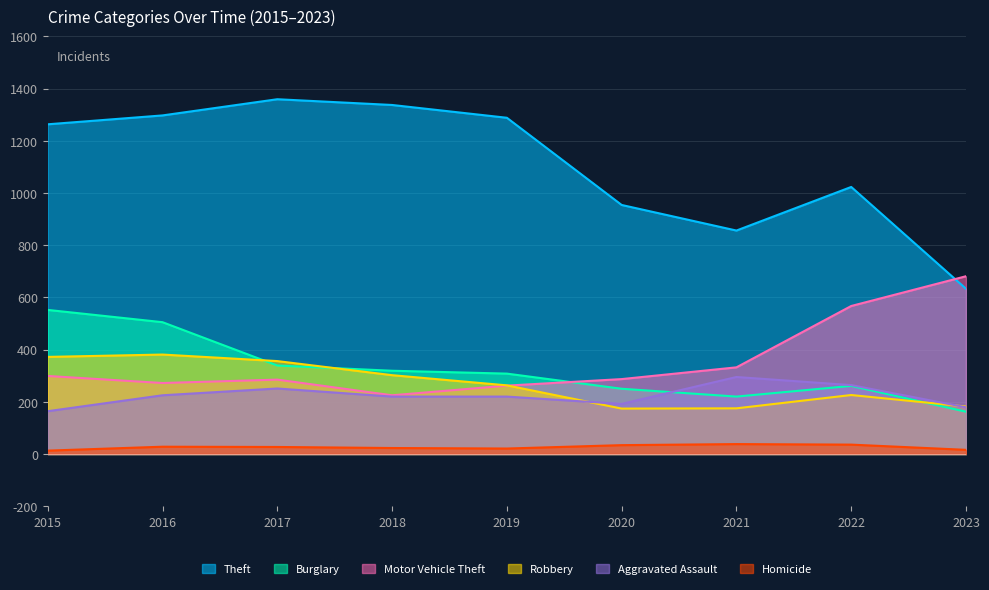

Where is the first local minimum for Motor Vehicle Theft?

2016